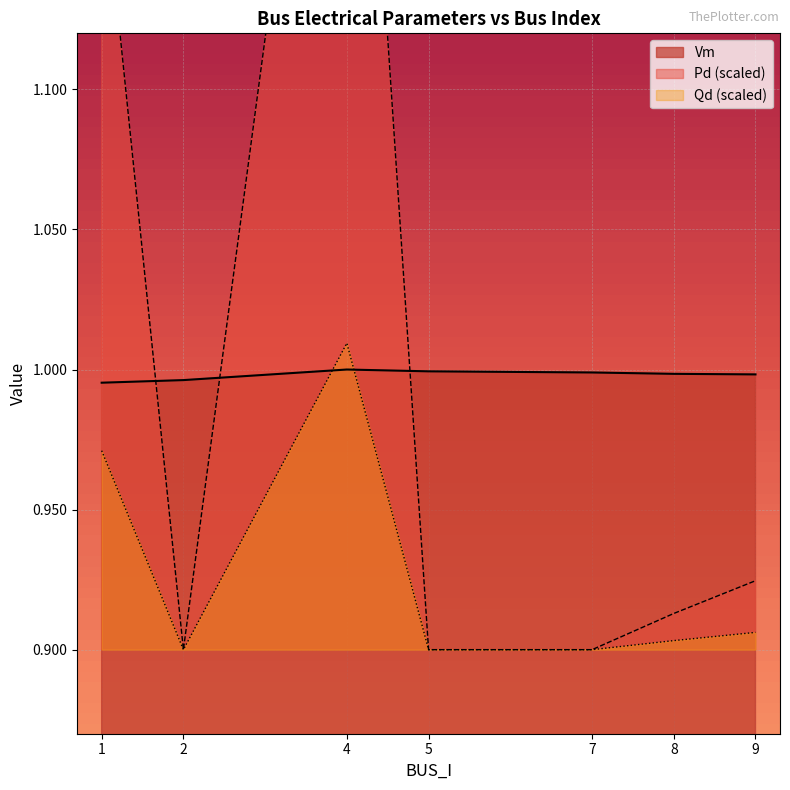

Is the value of Pd at 9 greater than the value of Qd at 4?

No